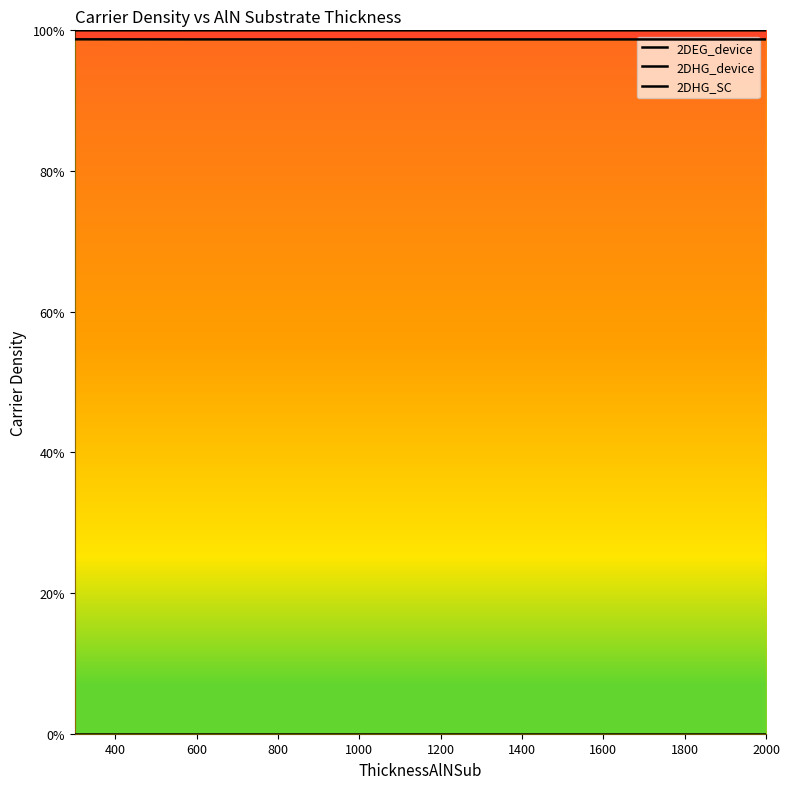

Which has a higher value, 1000 or 800?

1000